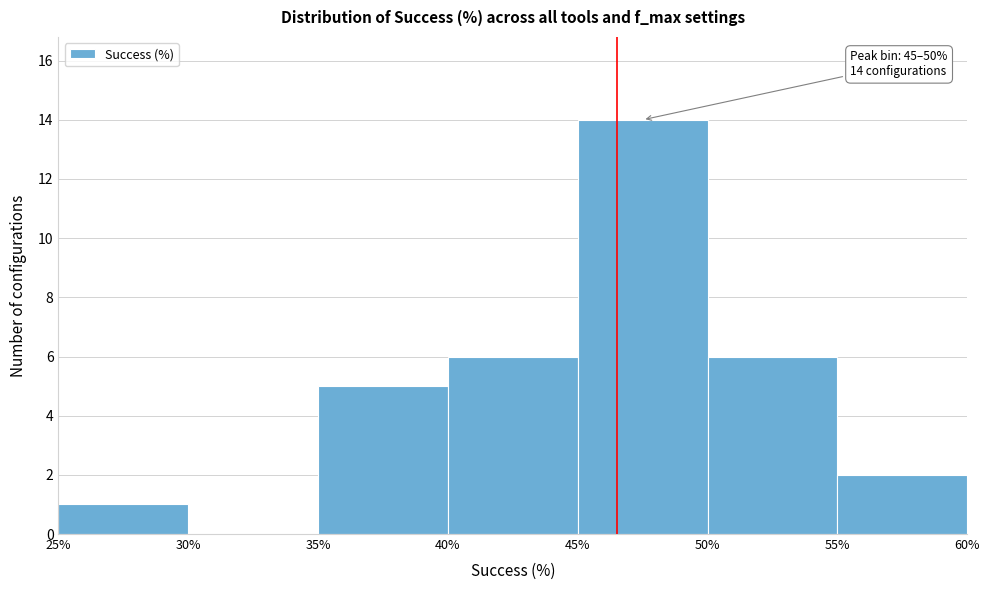

Which range on the x-axis has the tallest bar?

45% to 50%